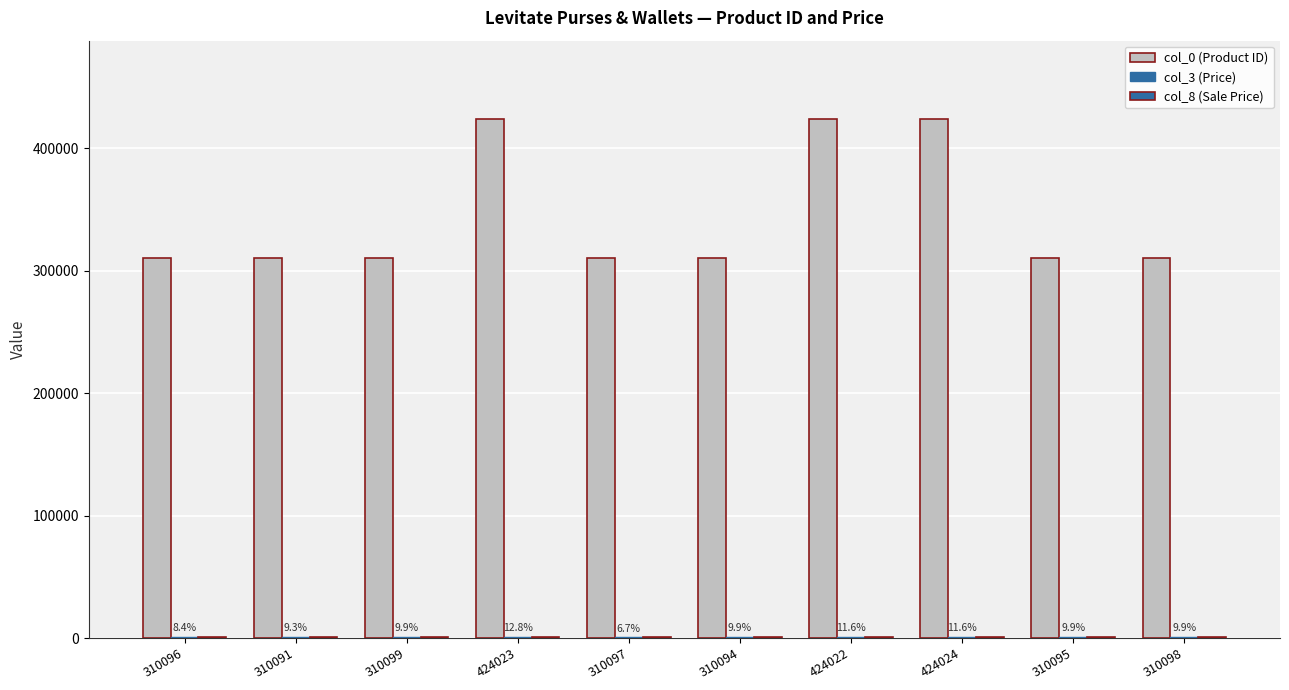

How many distinct data groups are displayed?

3